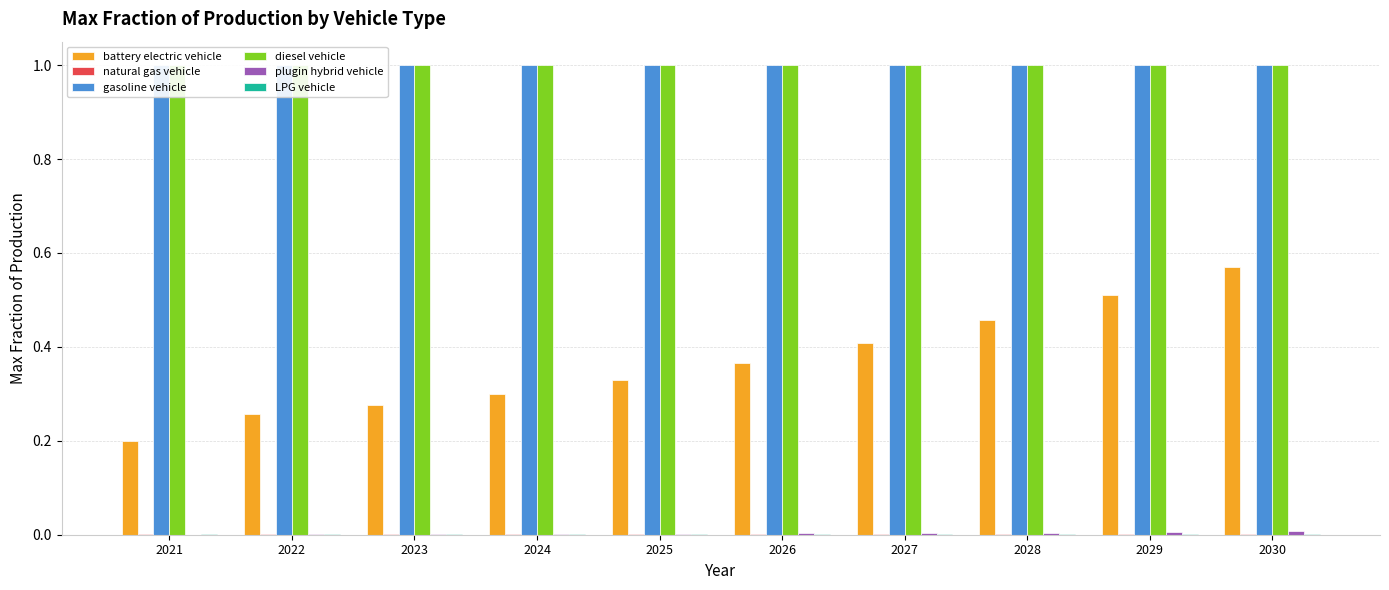

Is it true that LPG vehicle equals 0.0 at 2030?

False